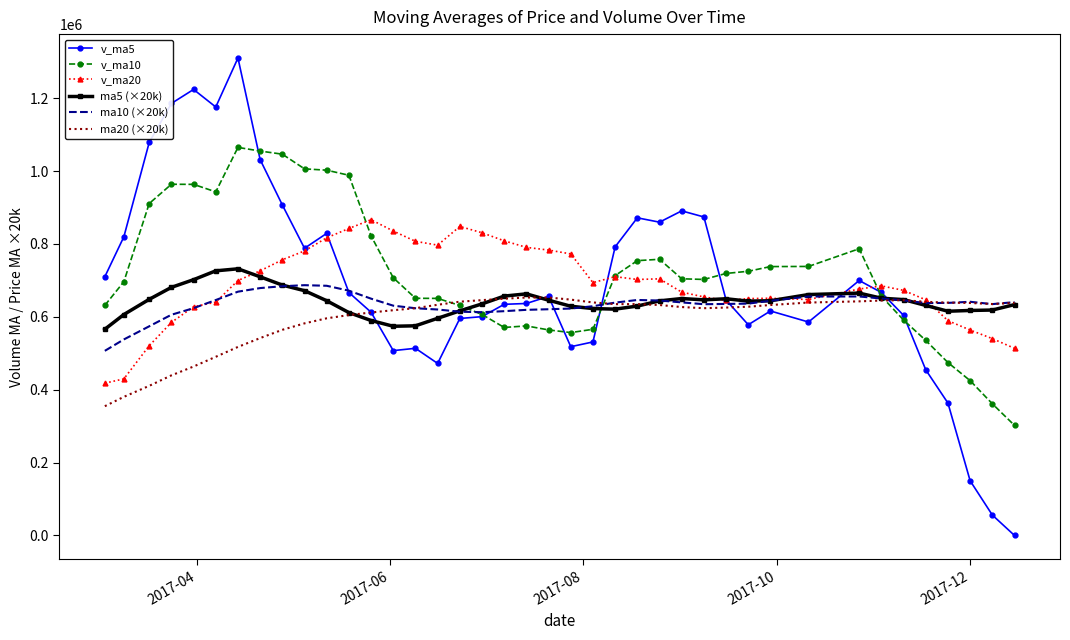

True or false: ma5 (×20k) and ma20 (×20k) intersect in this chart.

True